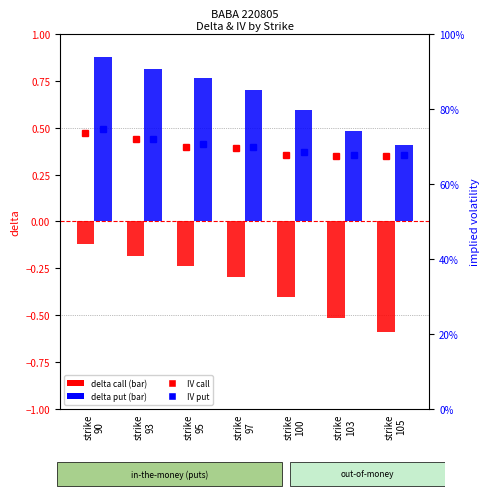

At which label does delta (call) reach its peak?

strike
90